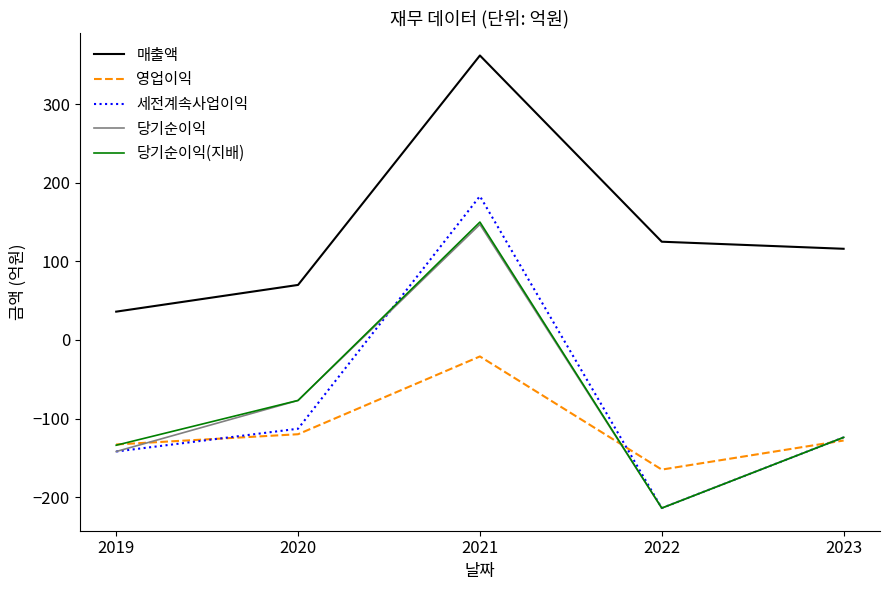

Reading left to right, list all the values displayed in this chart.

매출액: 2019=36	2020=70	2021=362	2022=125	2023=116
영업이익: 2019=-133	2020=-120	2021=-21	2022=-165	2023=-128
세전계속사업이익: 2019=-142	2020=-113	2021=183	2022=-214	2023=-124
당기순이익: 2019=-142	2020=-77	2021=147	2022=-214	2023=-124
당기순이익(지배): 2019=-134	2020=-77	2021=150	2022=-214	2023=-124